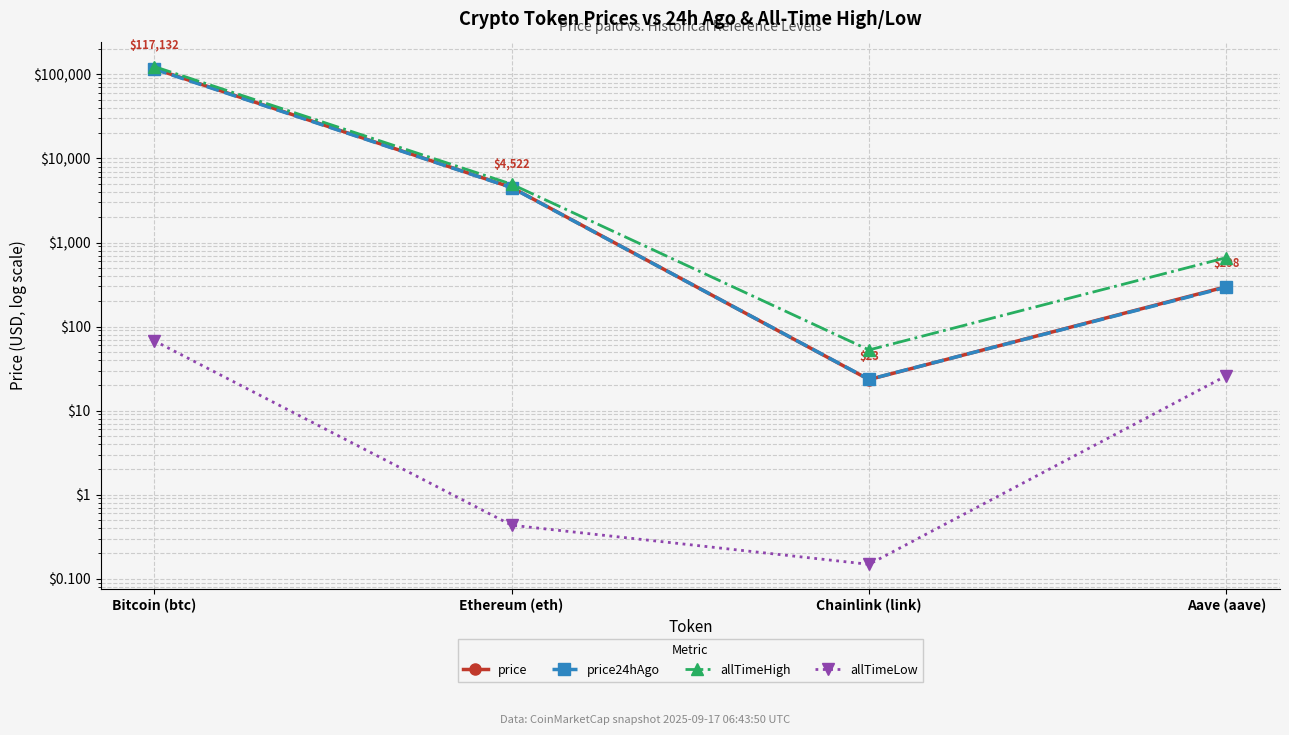

Which series has the largest range (max minus min)?

allTimeHigh